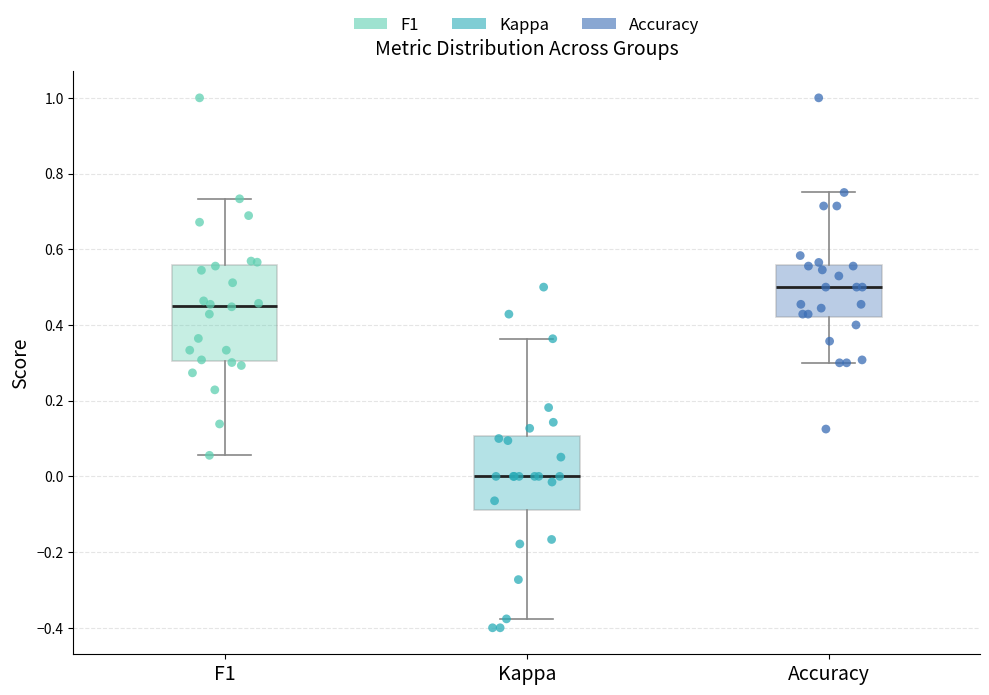

Reading left to right, transcribe this box plot: for each box, give where its median line is, the range the box spans, and where its two whiskers end, as read against the y-axis. The values are not printed on the chart, so give them approximately, as read against the axis.

F1: median 0.46, box 0.30 to 0.56, whiskers 0.06 to 0.74
Kappa: median 0.00, box -0.10 to 0.10, whiskers -0.38 to 0.36
Accuracy: median 0.50, box 0.42 to 0.56, whiskers 0.30 to 0.76